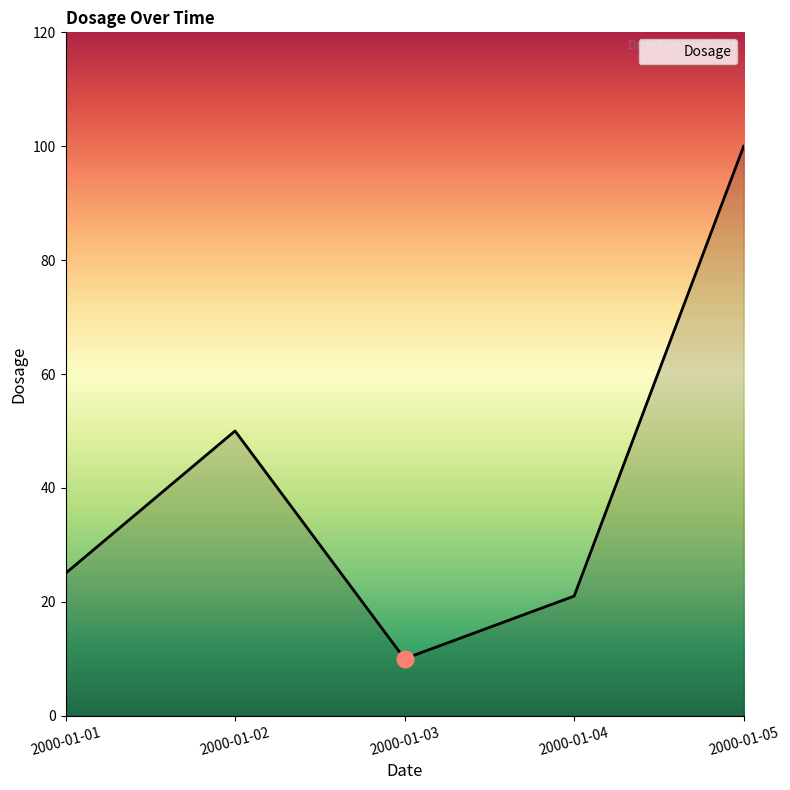

Where is the first local minimum?

2000-01-03